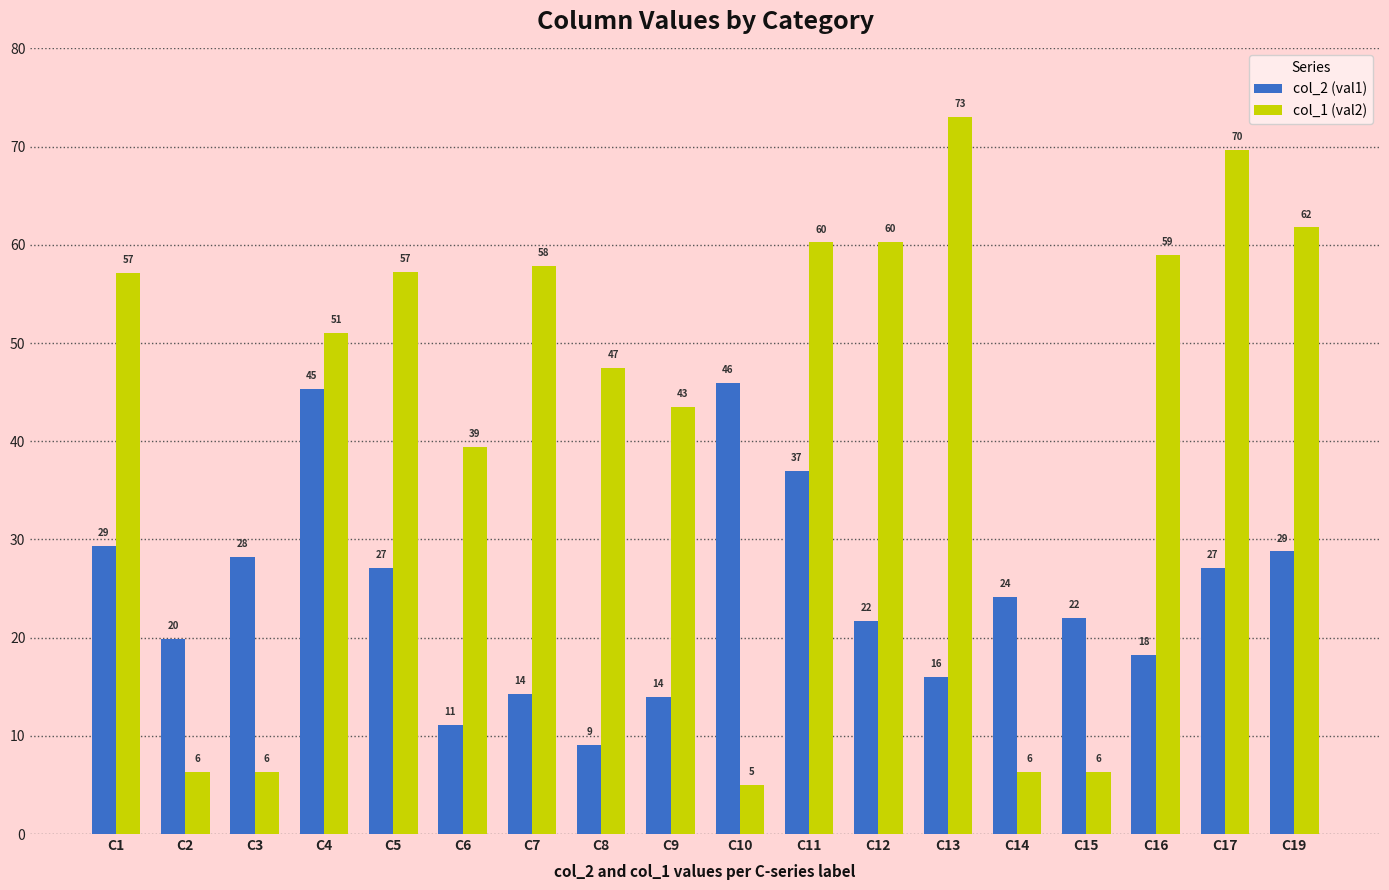

Is it true that col_1 (val2) equals 20.6 at C1?

False